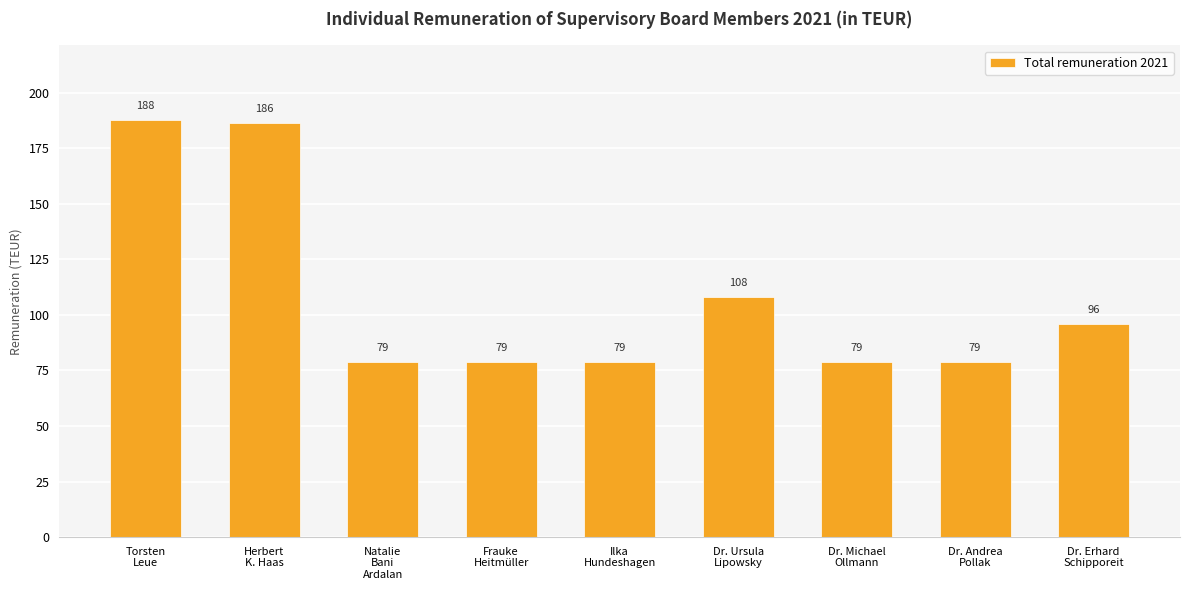

How many bars are there in total?

9